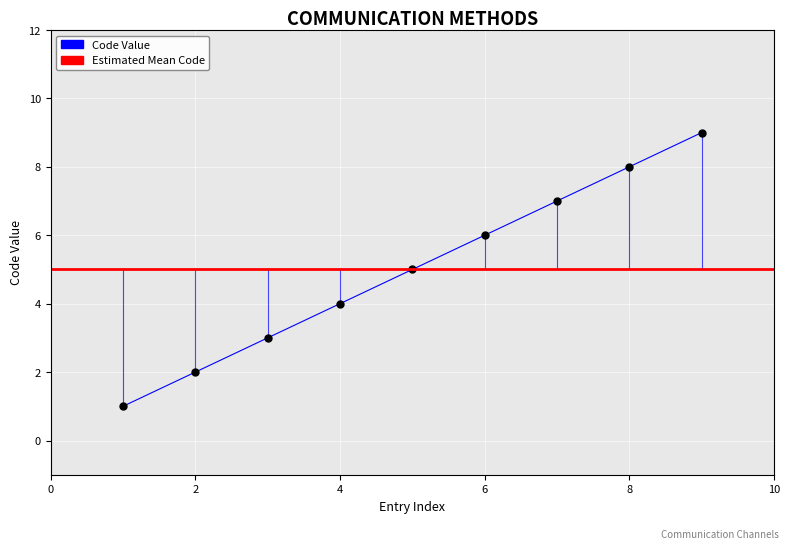

Count the values in the range 3 to 7.

5